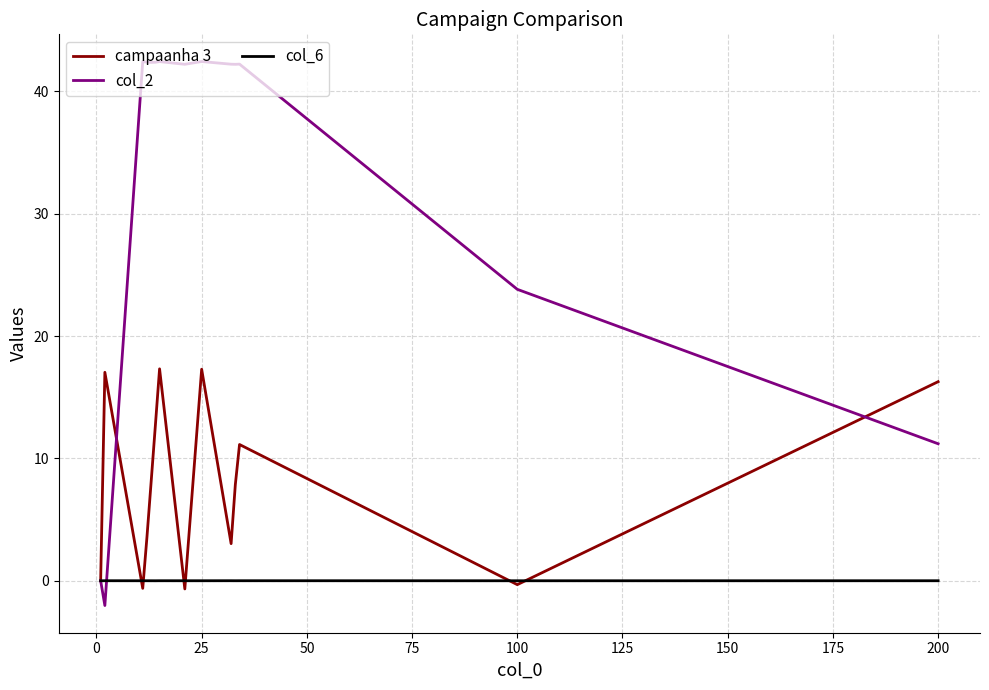

Which series has the largest total across all categories?

col_2